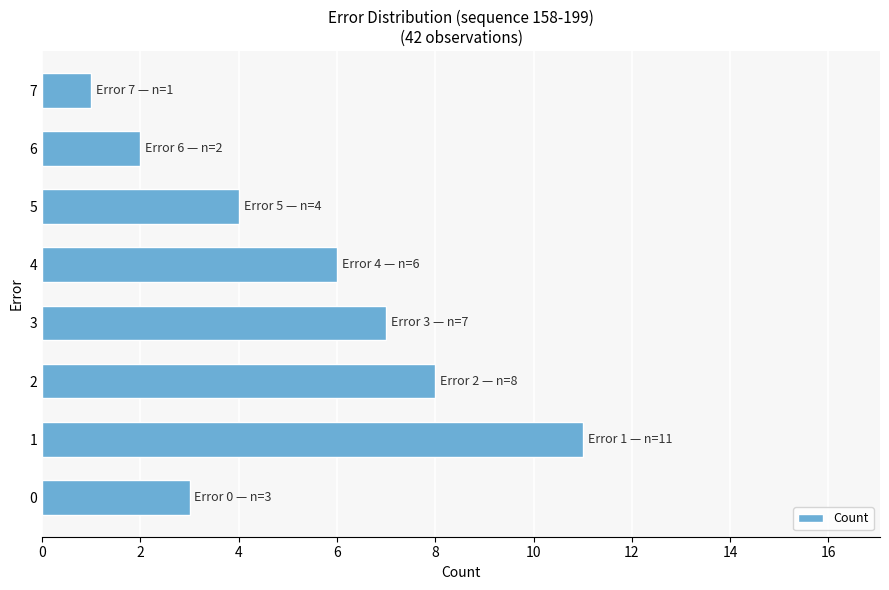

What is the greatest value displayed?

11